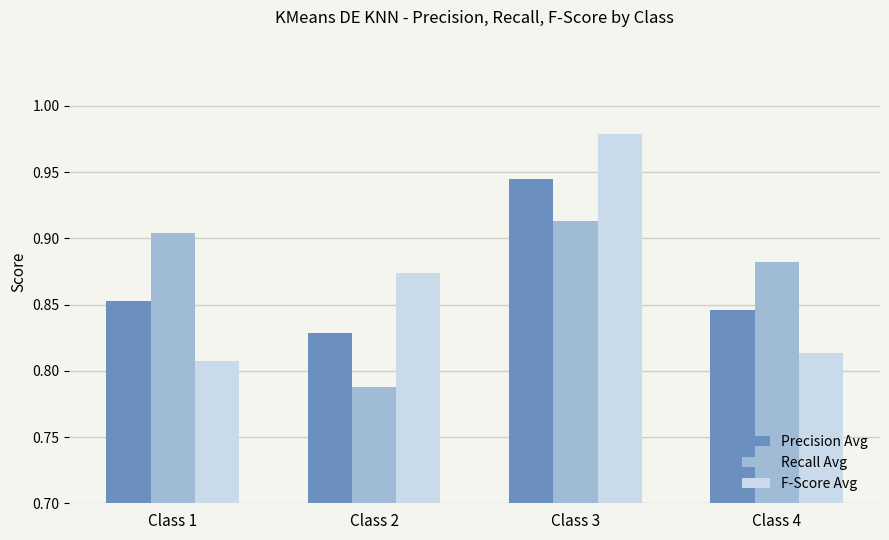

Is it true that F-Score Avg equals 0.4 at Class 4?

False